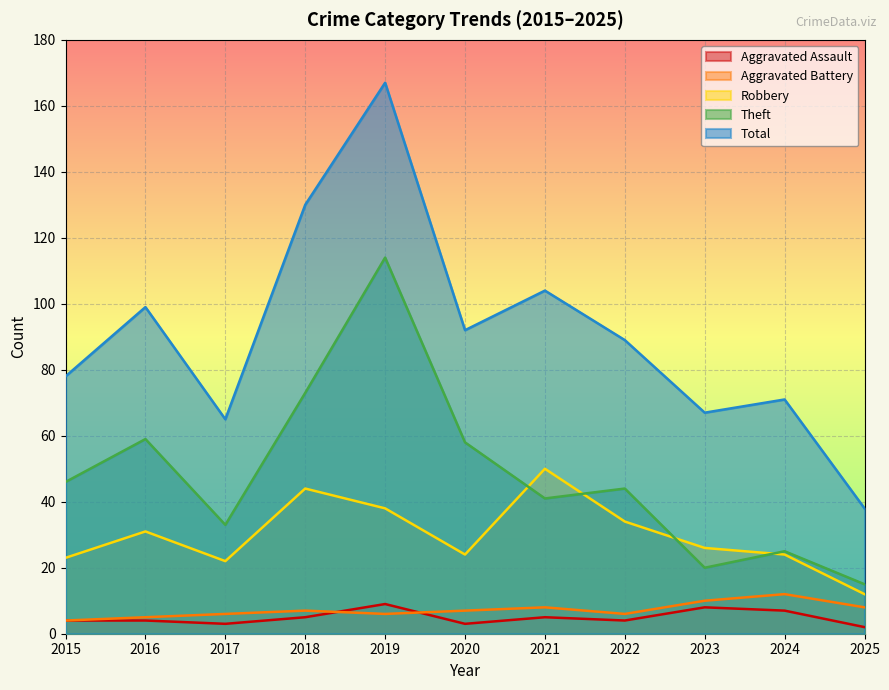

At which label does Aggravated Battery reach its minimum?

2015